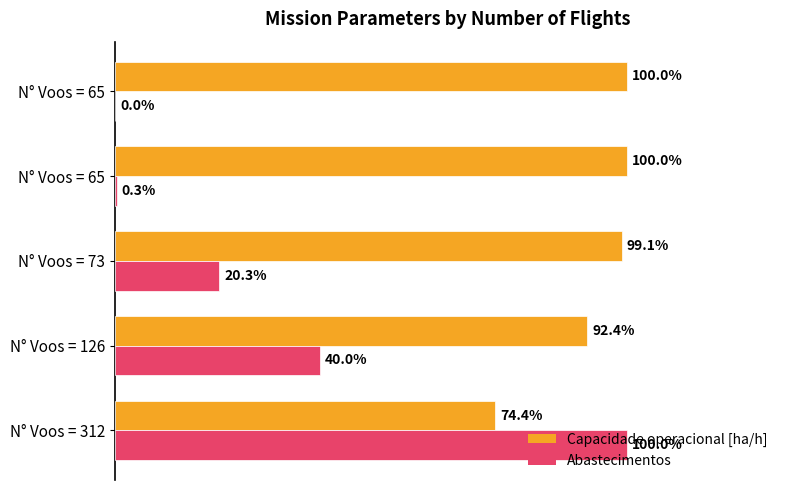

What is the average value of the Abastecimentos series?

32.1